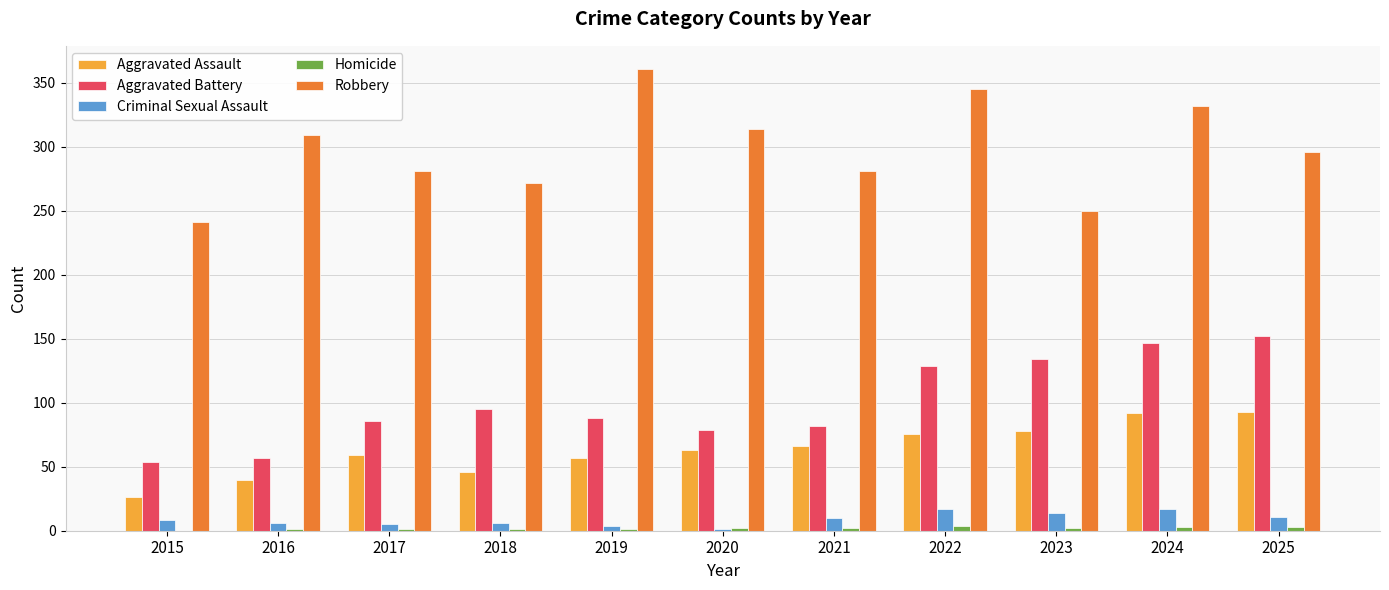

Where does the Robbery series first go above 296?

2016